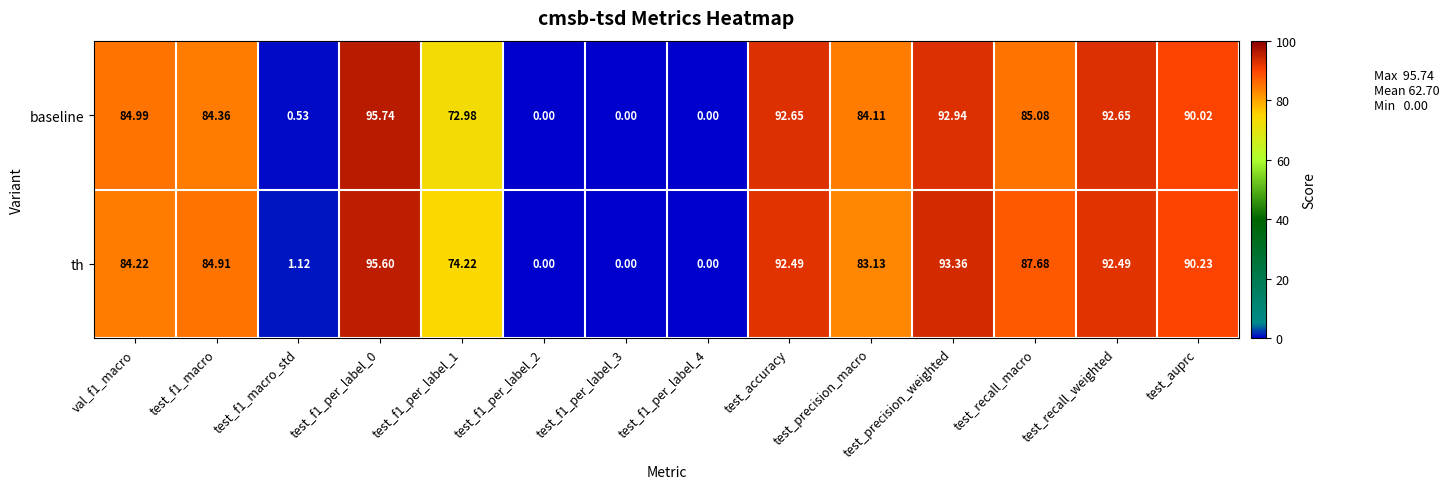

Is the value of baseline at test_f1_per_label_0 greater than the value of th at test_recall_macro?

Yes